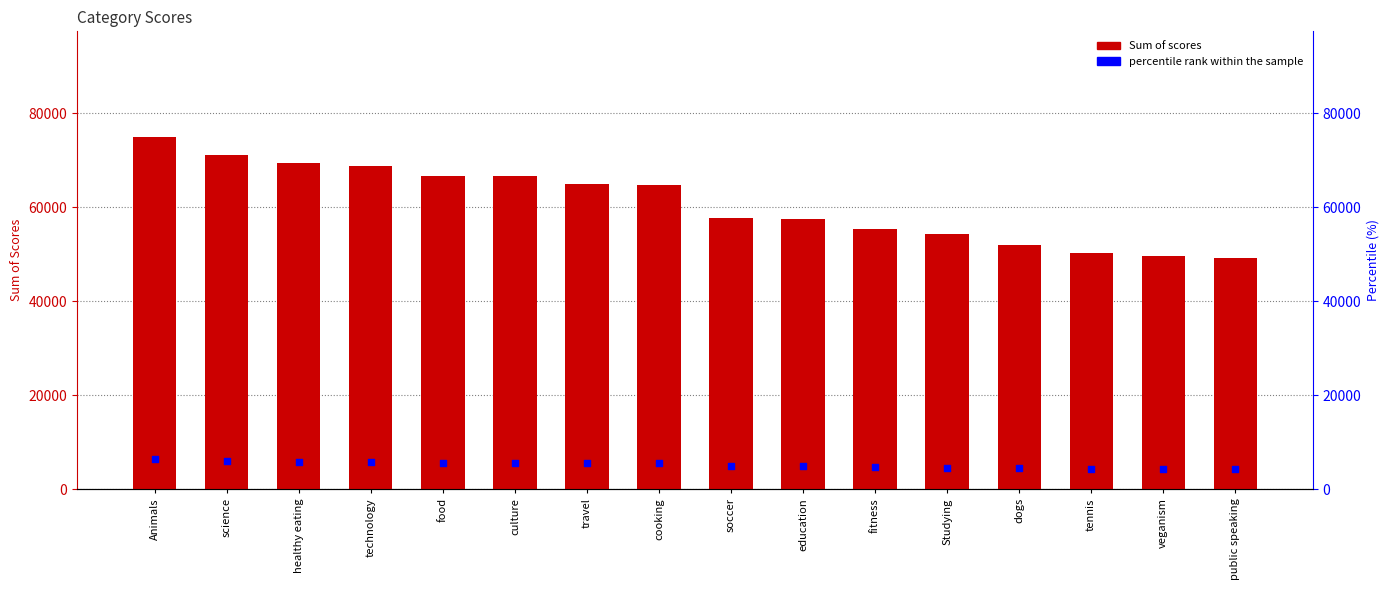

At which category is the sum across all series the highest?

Animals